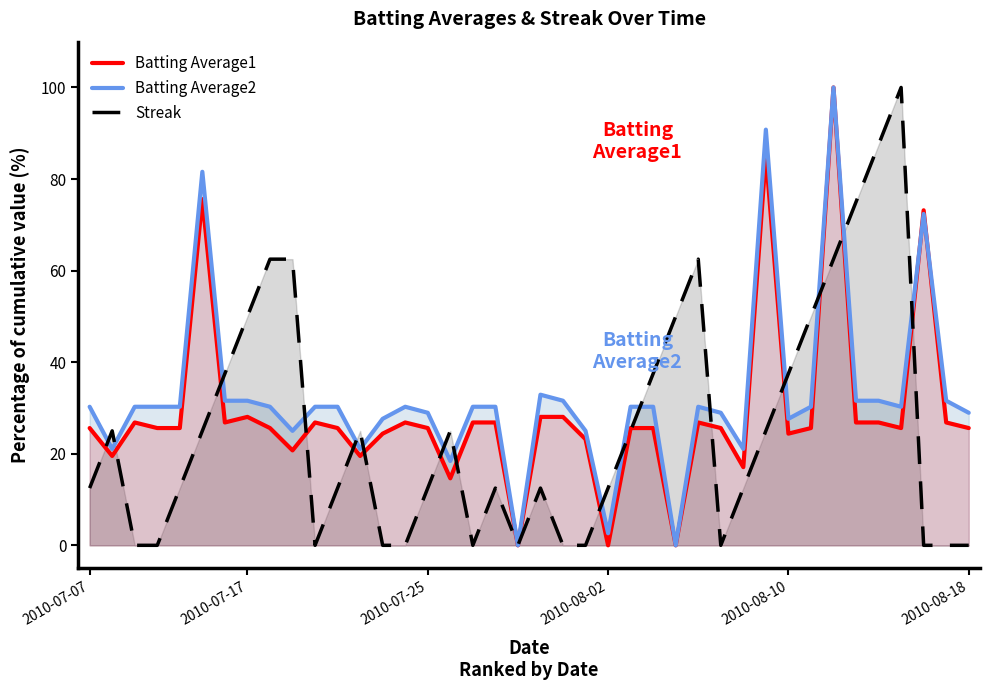

What is the total value across all series at 2010-07-25?

67.1